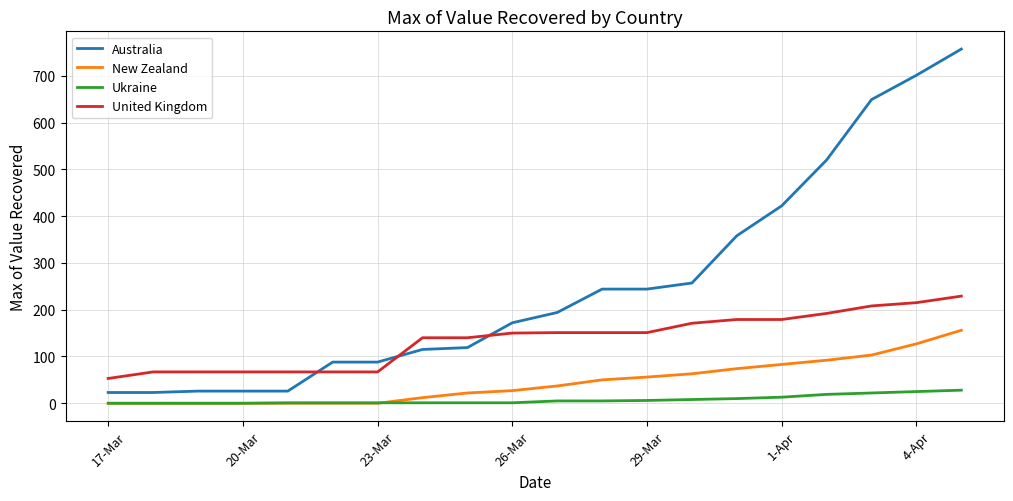

What is the minimum value for United Kingdom?

53